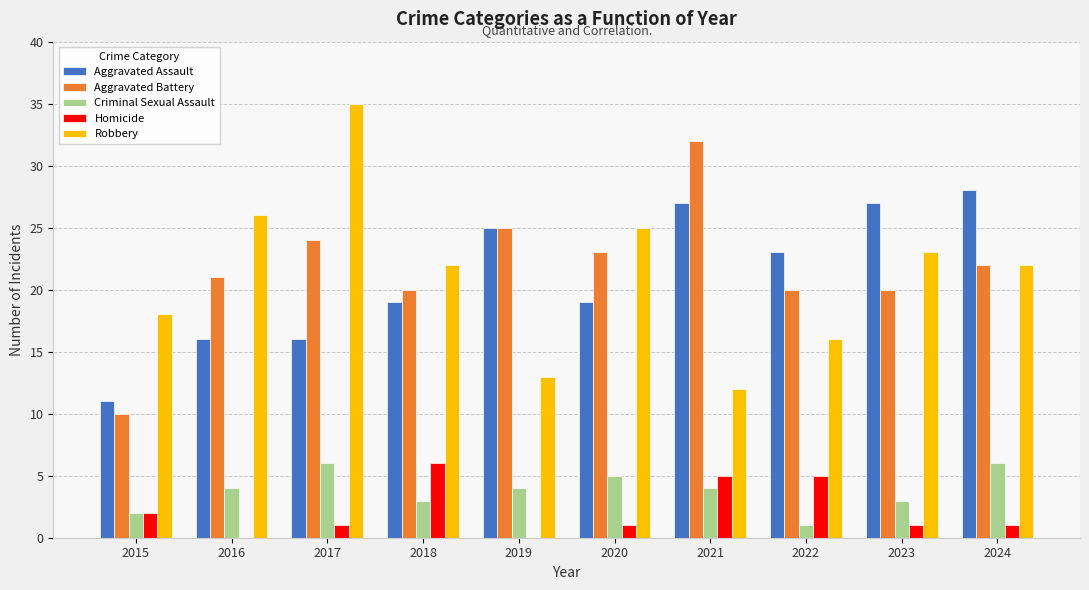

Between 2020 and 2021, which series saw the biggest shift?

Robbery